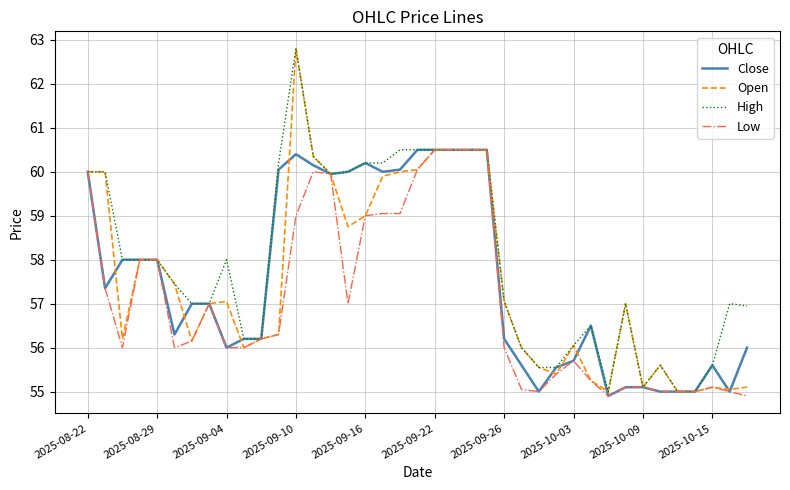

What is the highest value of the Low series?

60.5